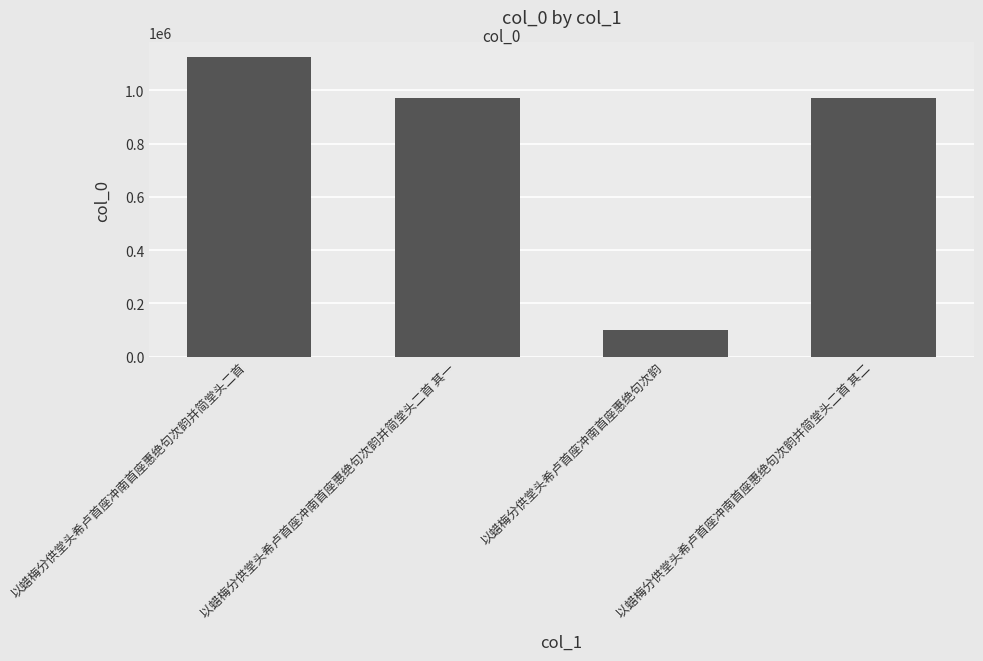

What is the difference between the maximum and minimum values?

1025462